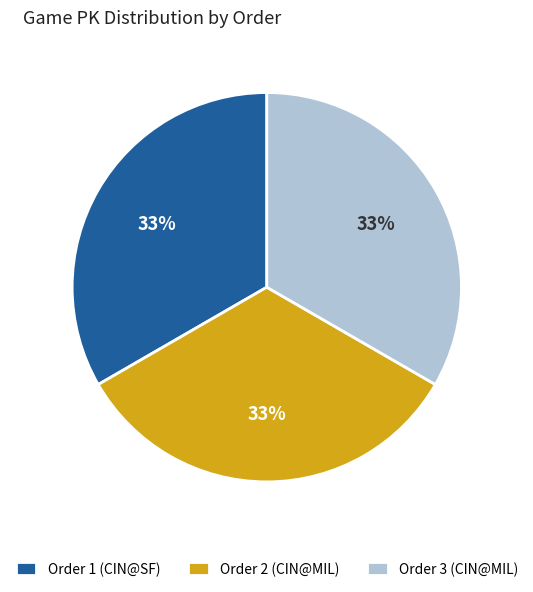

True or false: Order 1 (CIN@SF) accounts for 33% of the total.

True